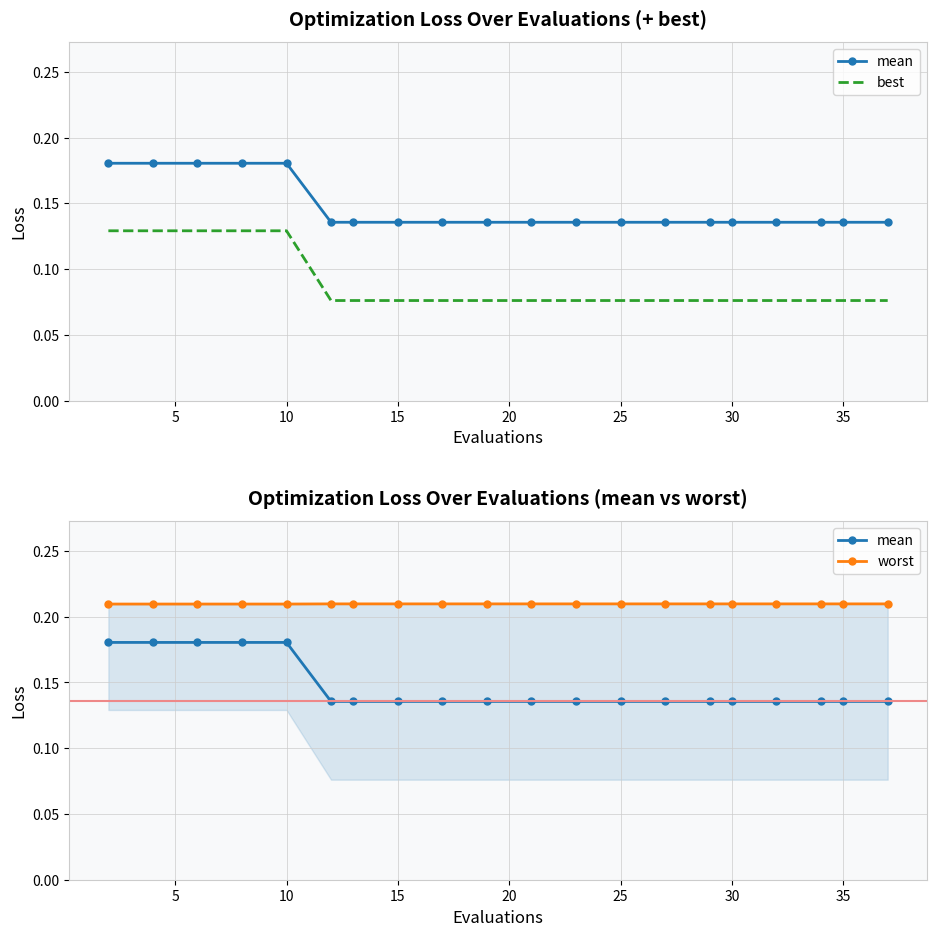

True or false: best has a value of 0.1 at 11.

True